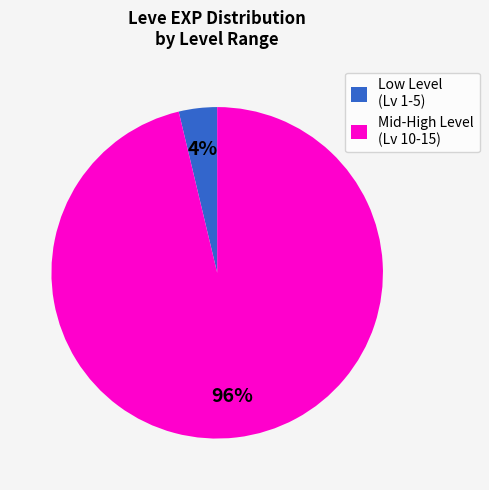

What is the largest slice in the pie chart?

Mid-High Level (Lv 10-15)